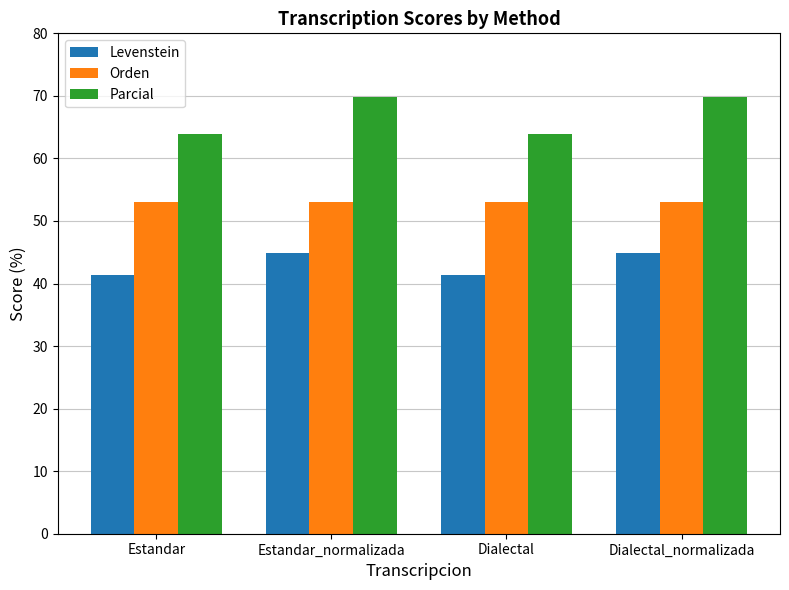

What is the smallest value displayed?

41.4